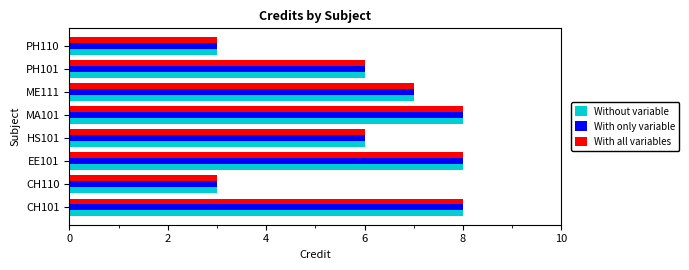

Is it true that With only variable equals 11 at ME111?

False